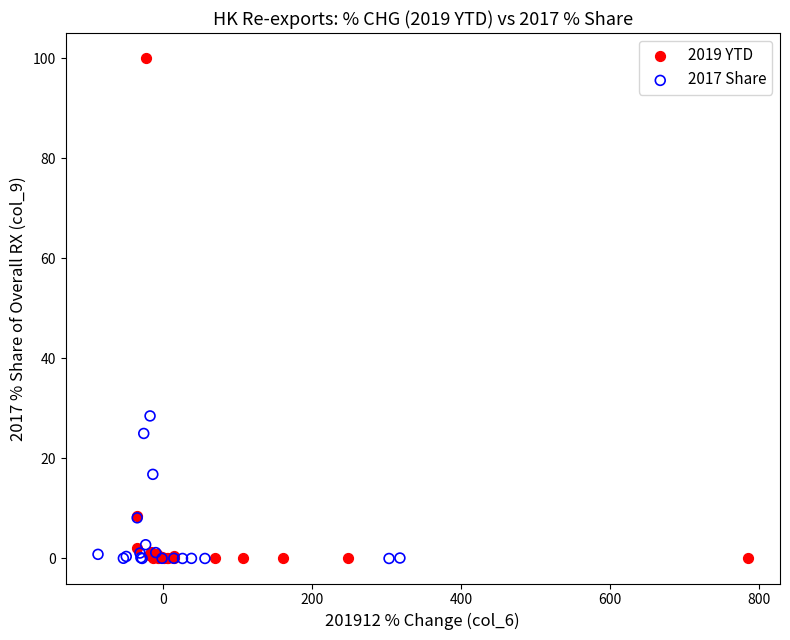

Which series has the largest Y range (max minus min)?

2019 YTD